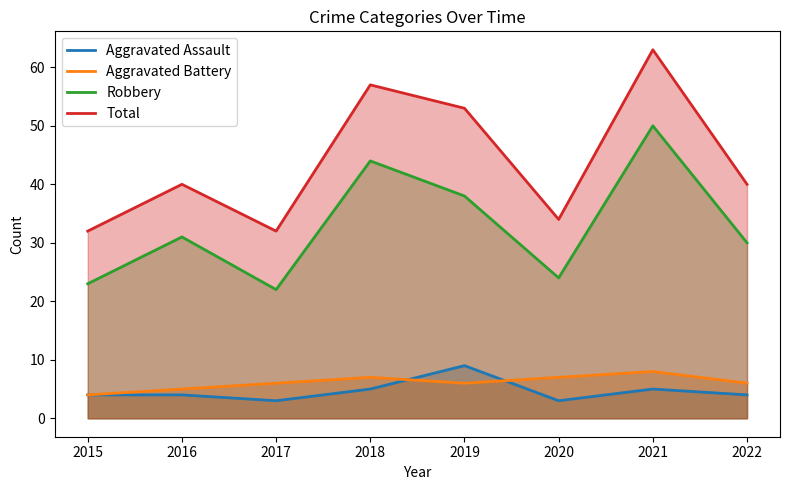

What is the total value across all series at 2016?

80